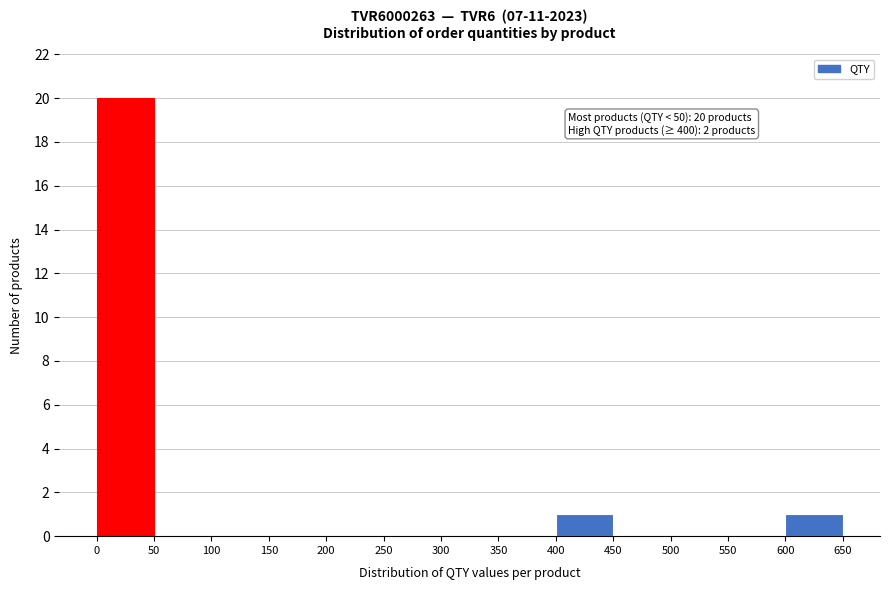

Over which range of the x-axis is the bar tallest?

0 to 50